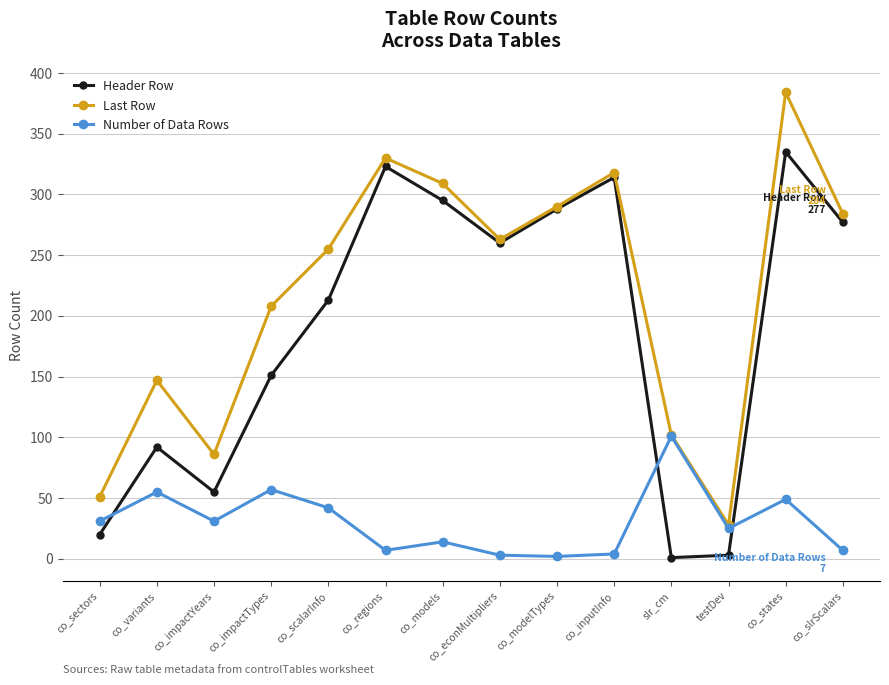

Between which two adjacent categories do Header Row and Number of Data Rows first intersect?

co_sectors and co_variants